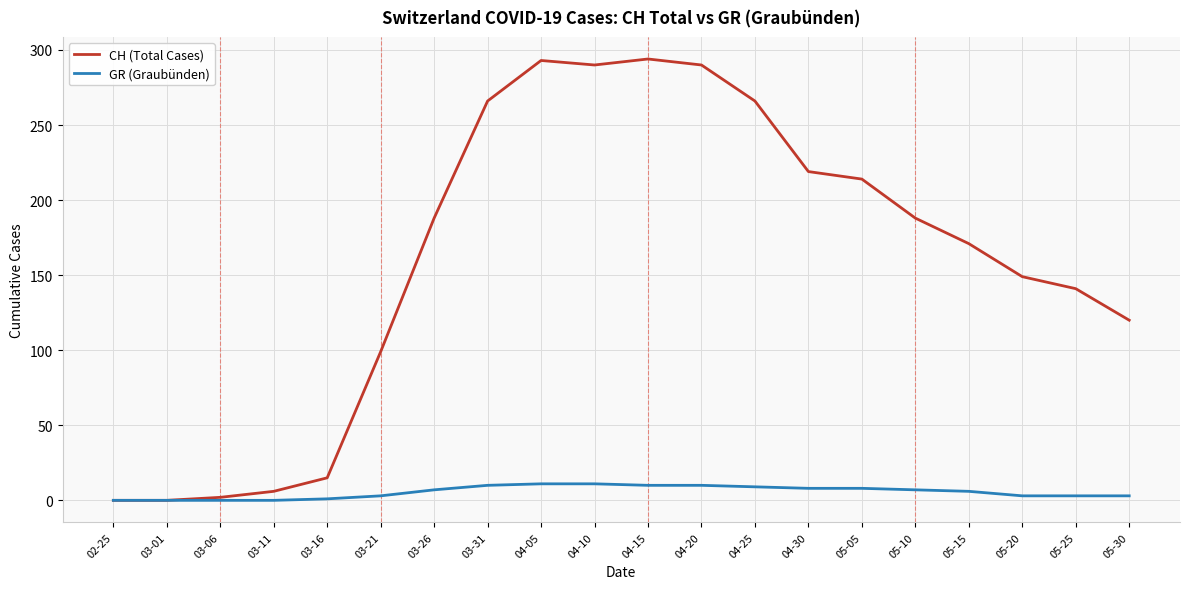

Rank the series by their maximum value, from highest to lowest.

CH (Total Cases), GR (Graubünden)